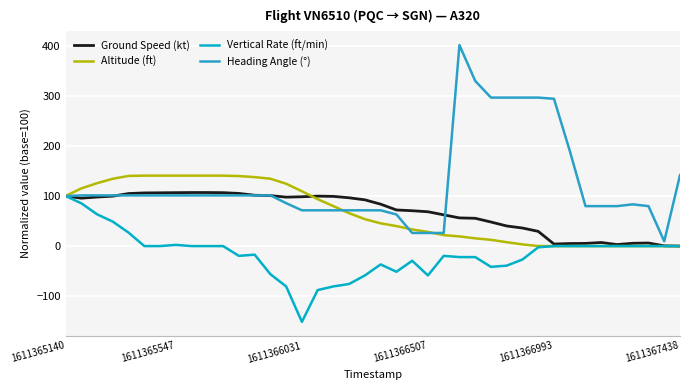

Which series has the largest range (max minus min)?

Heading Angle (°)